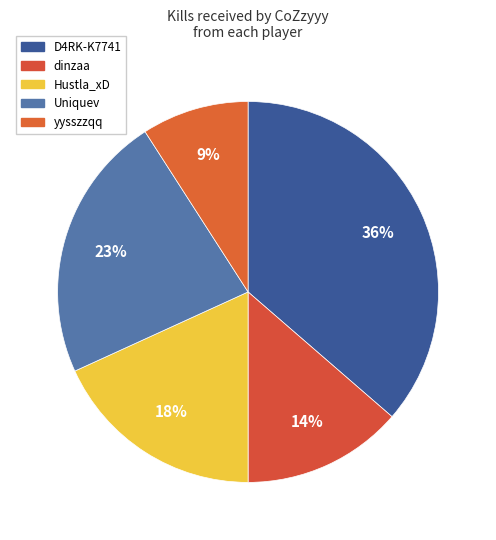

Which slice is the smallest?

yysszzqq